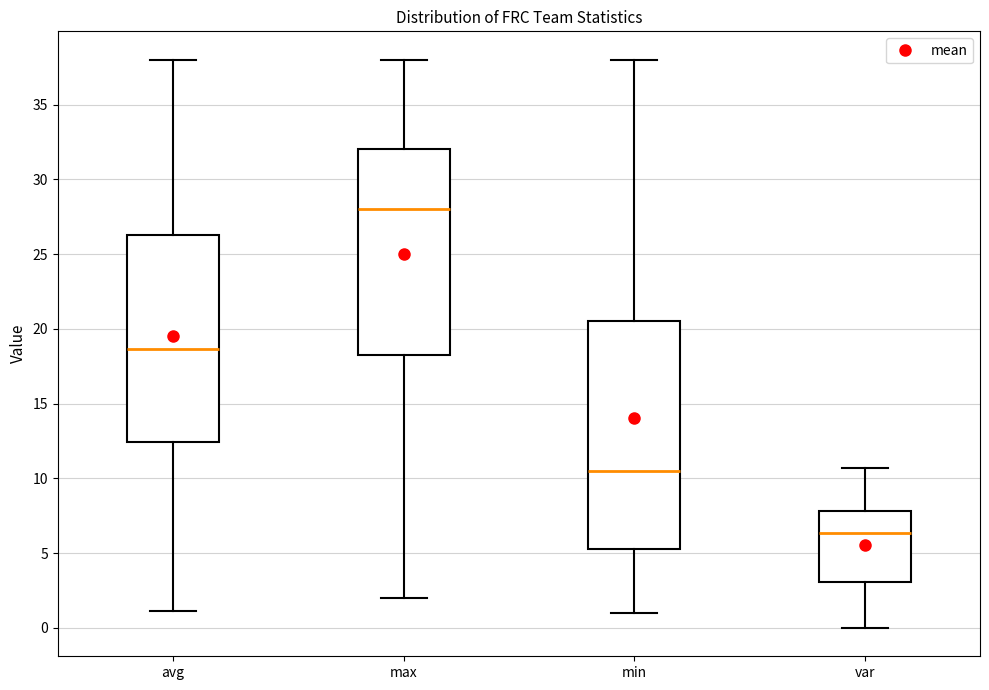

Where is the lower edge of the box for max on the y-axis? The values are not printed on the chart, so give them approximately, as read against the axis.

18.5